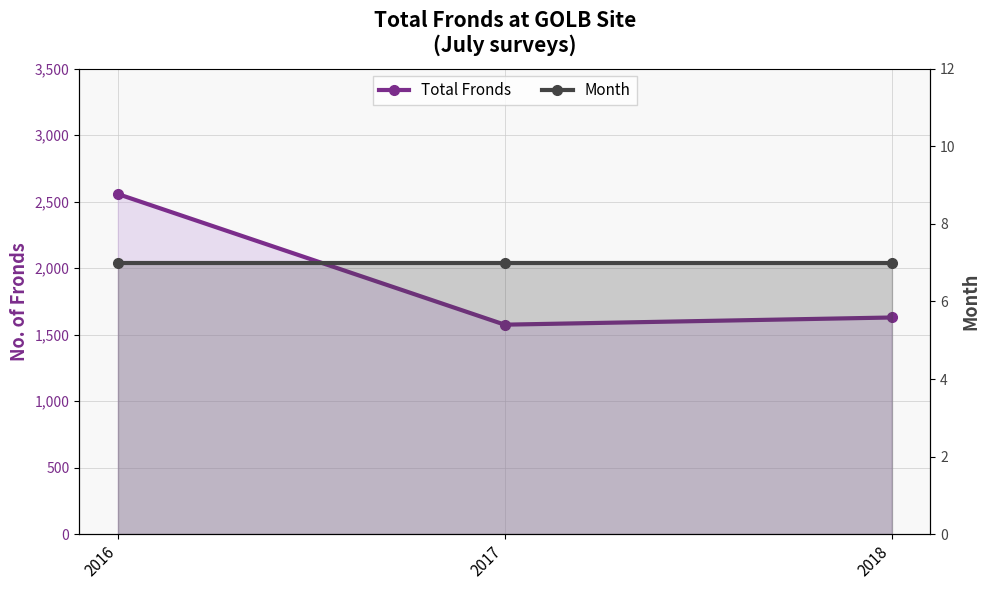

Reading left to right, transcribe all the data shown in this chart.

Total Fronds: 2016=2557	2017=1575	2018=1629
Month: 2016=7	2017=7	2018=7